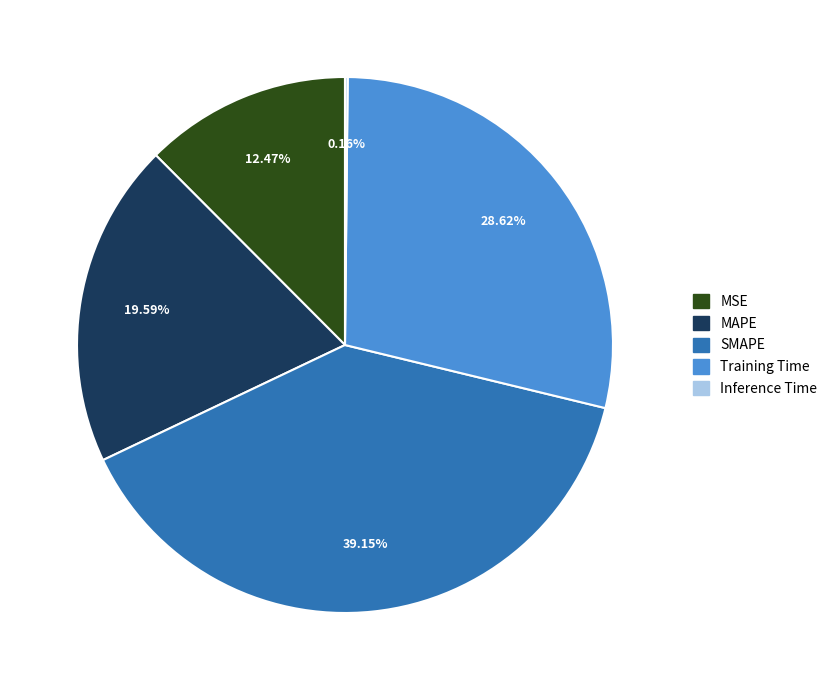

Which slice is the largest?

SMAPE